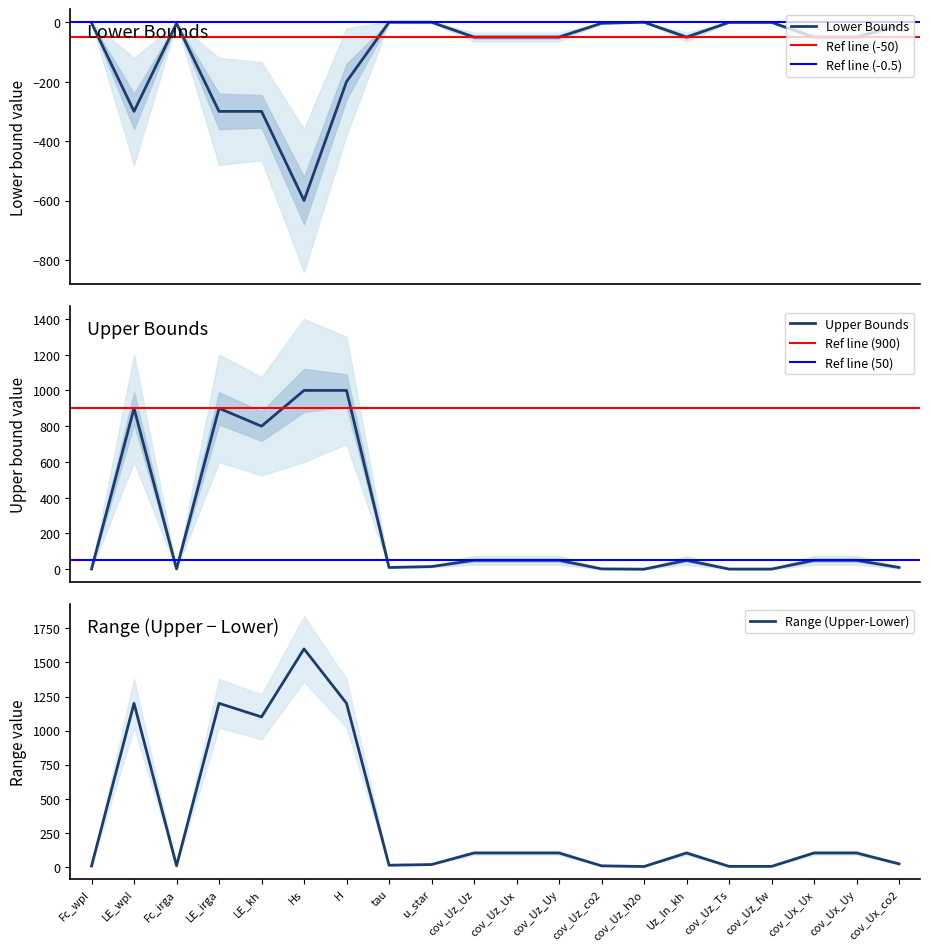

The Range (Upper-Lower) series shows 496.6 at H. True or false?

False